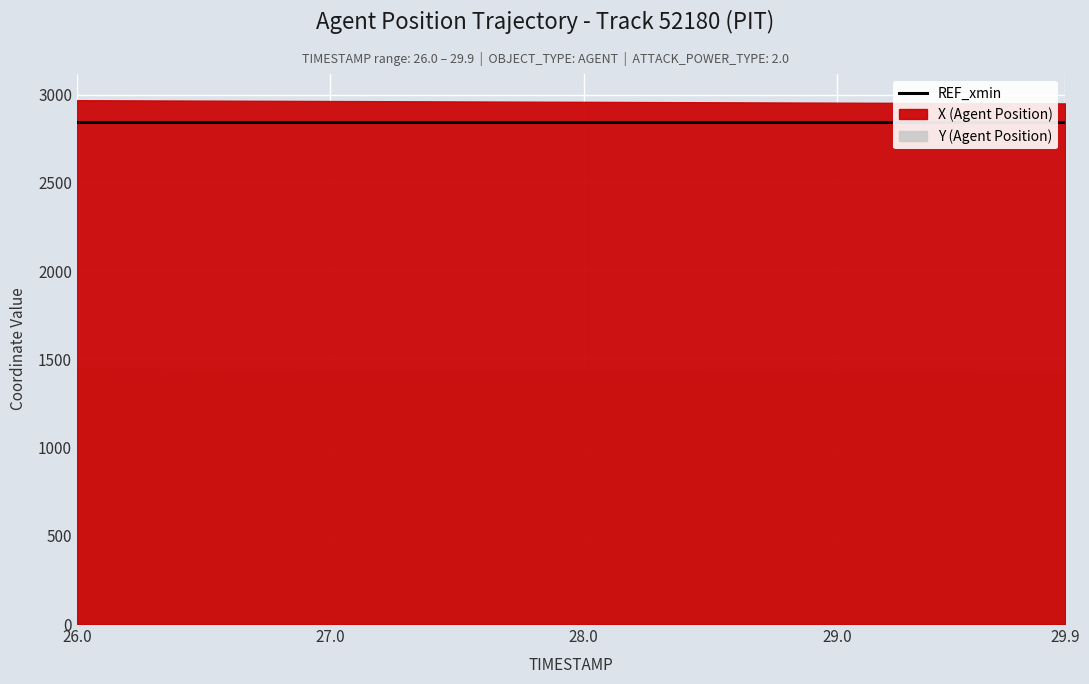

List the series in order of their peak value, lowest first.

Y (Agent Position), REF_xmin, X (Agent Position)